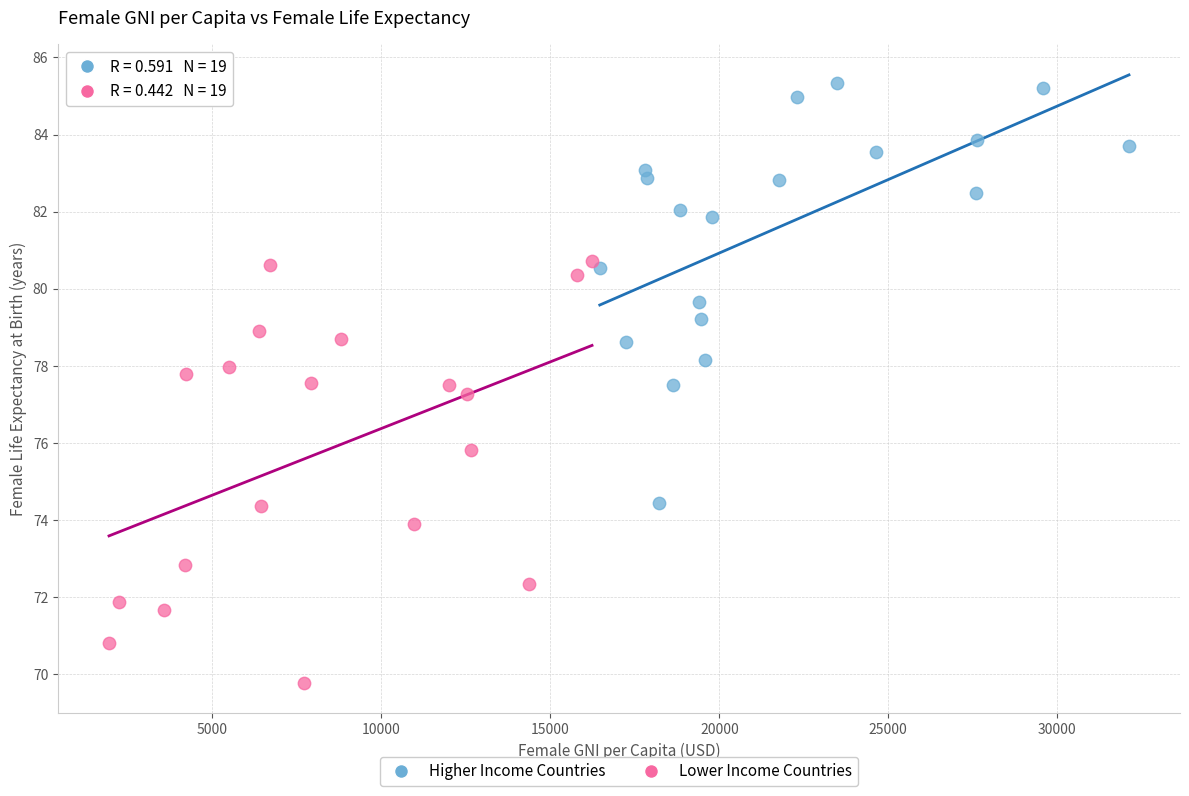

Which series contains the highest Y value?

Higher Income Countries